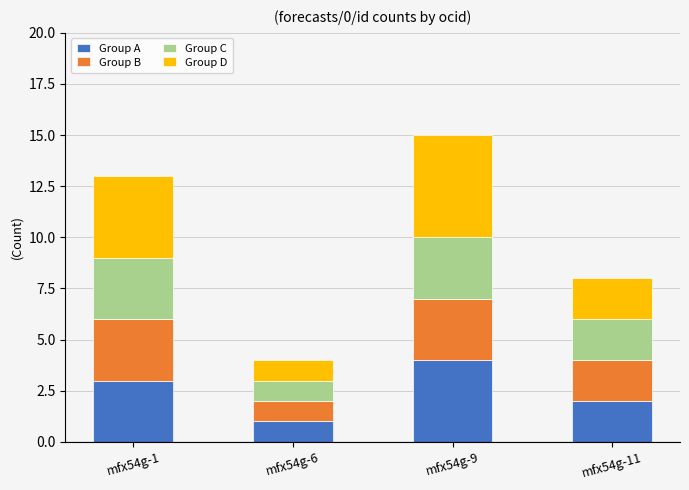

At which category is the sum across all series the highest?

mfx54g-9